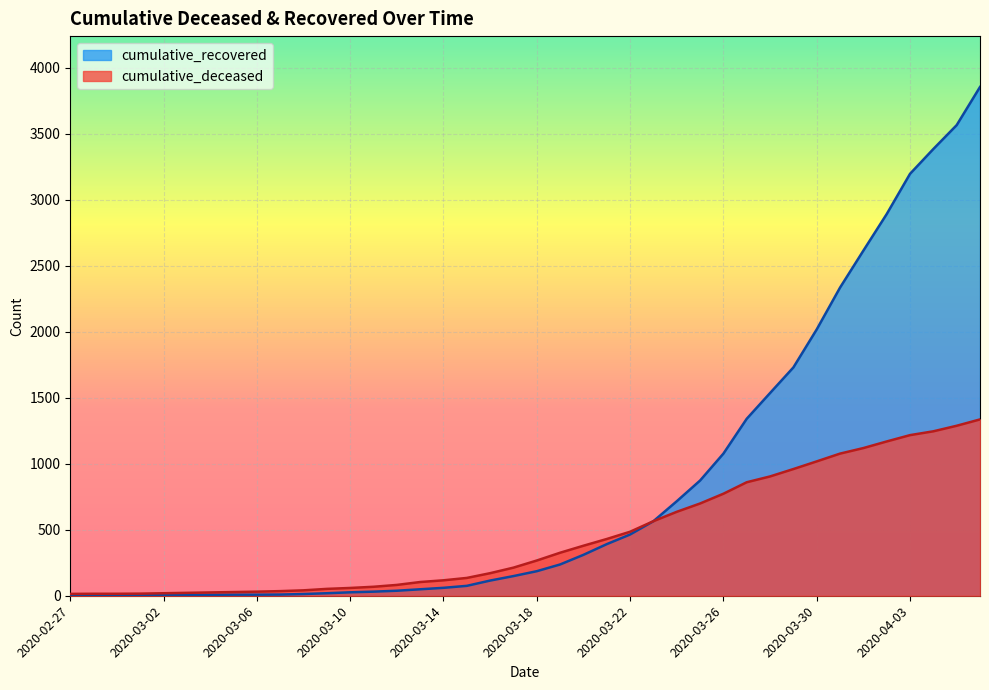

At which category does the chart reach its peak across all series?

2020-04-06